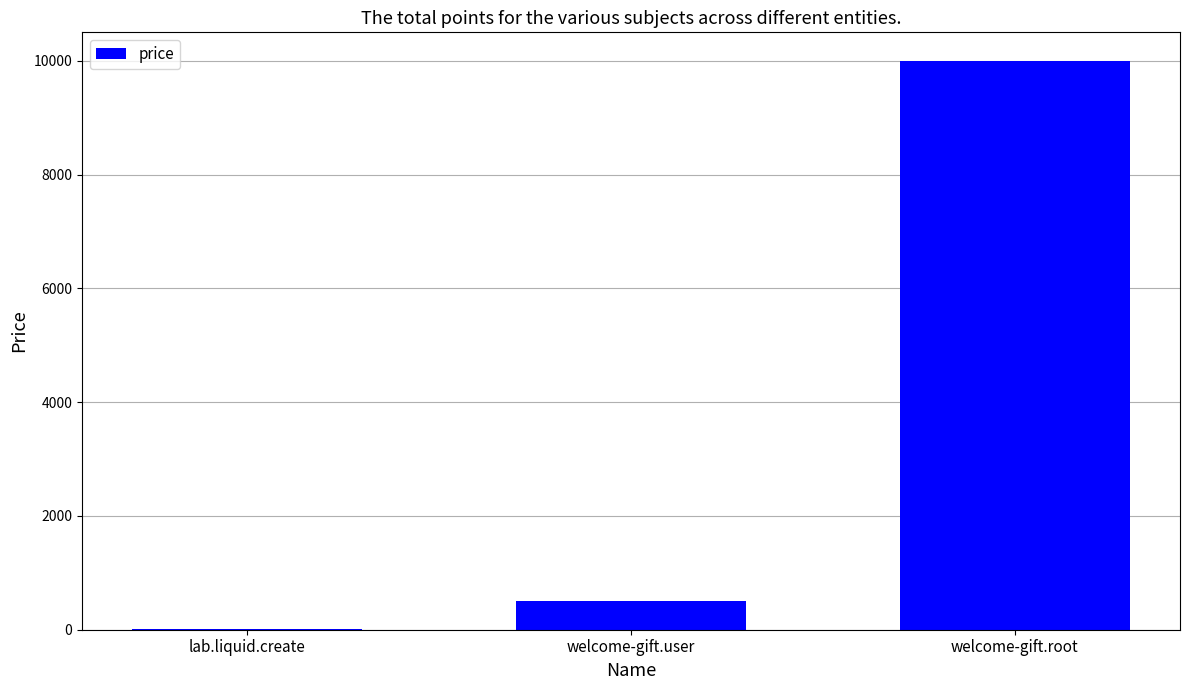

Which category has the highest value across all series?

welcome-gift.root